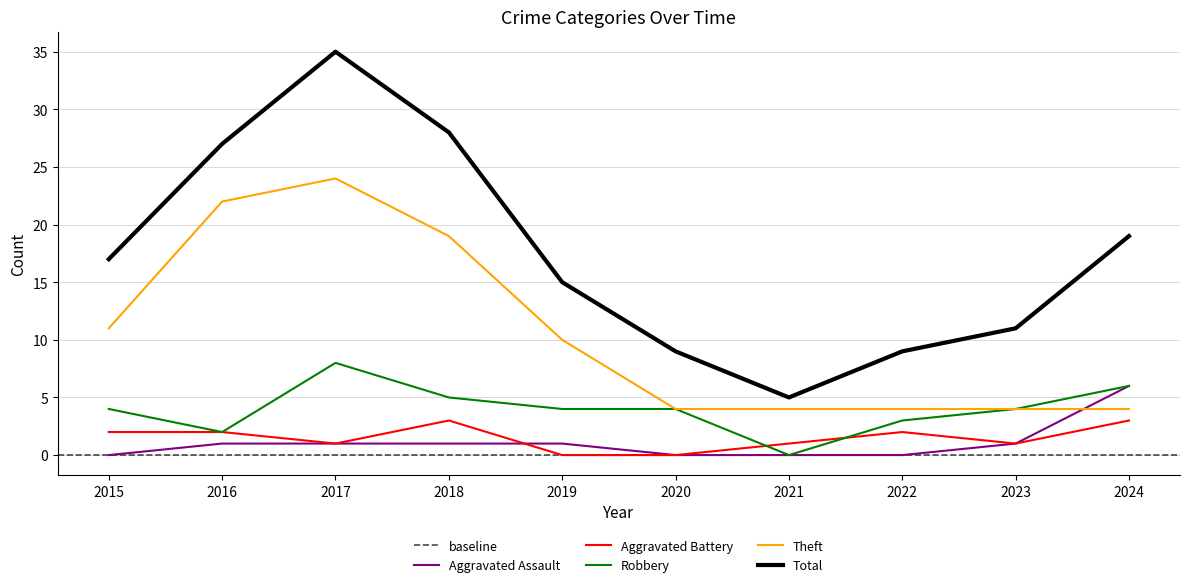

How many data points in Theft are less than 10?

5